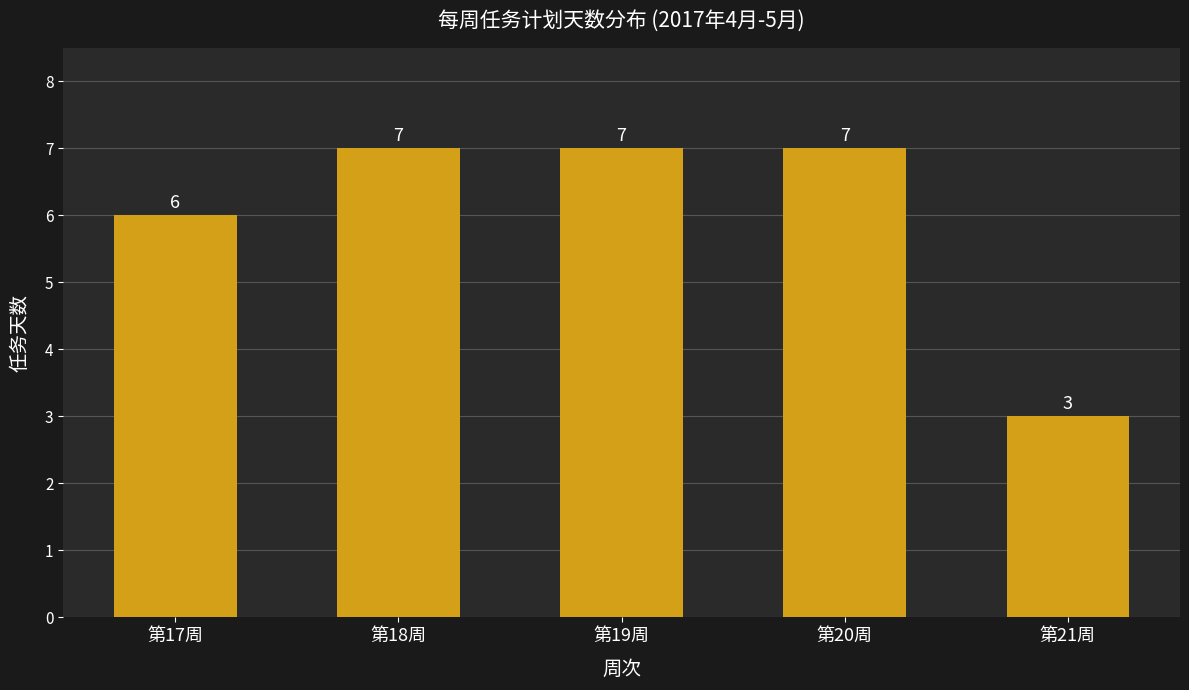

How many series are shown in this chart?

1